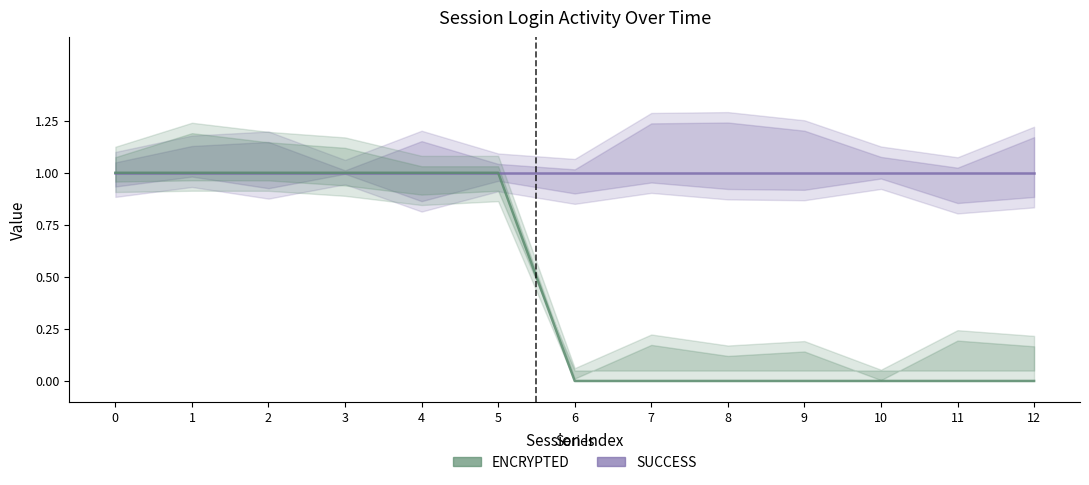

What are all the series names shown in the legend?

SUCCESS, ENCRYPTED